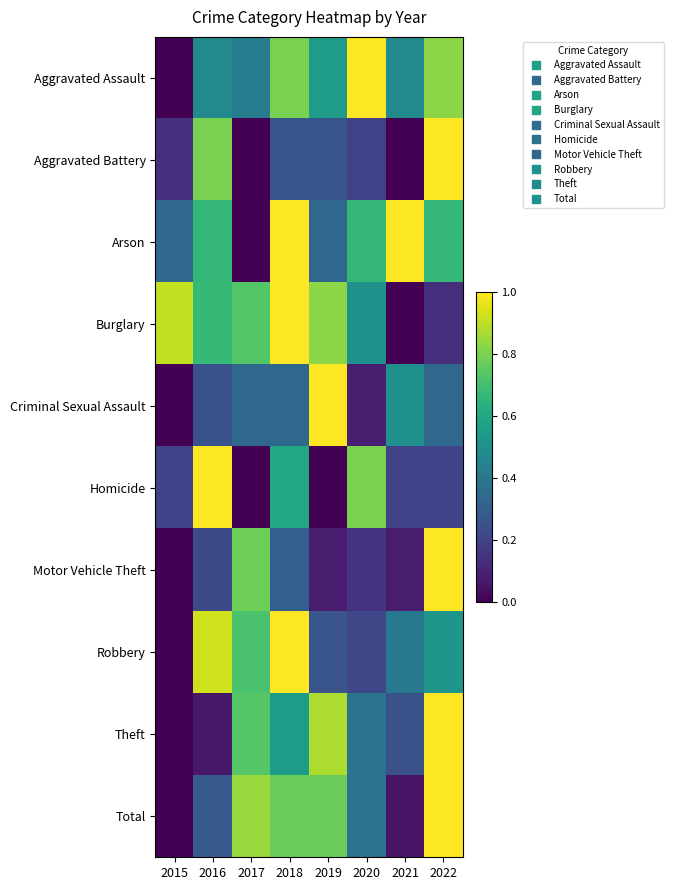

Between 2021 and 2022, which is larger?

2022